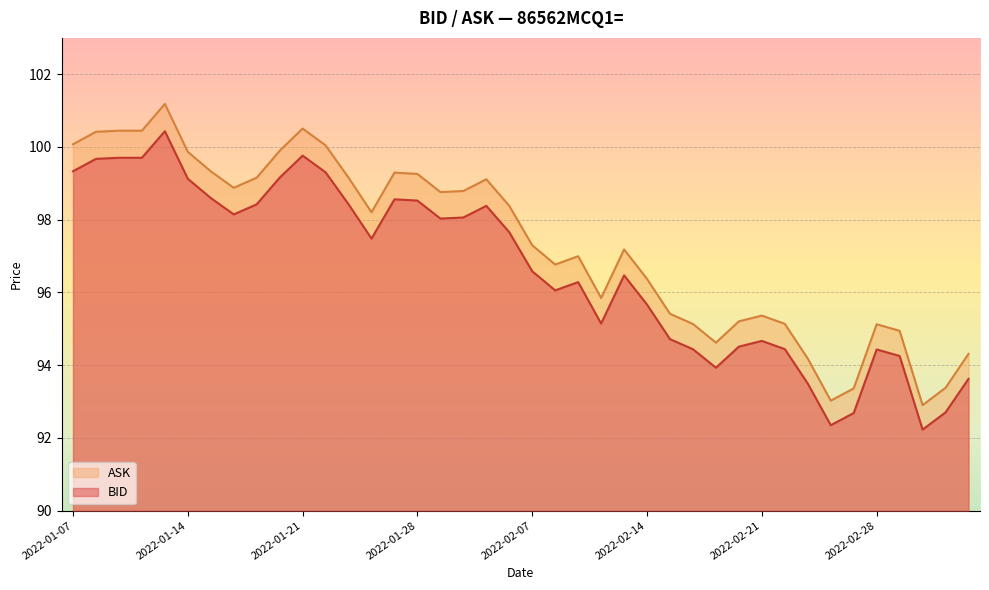

In BID, how many points are lower than both neighbors (excluding endpoints)?

8